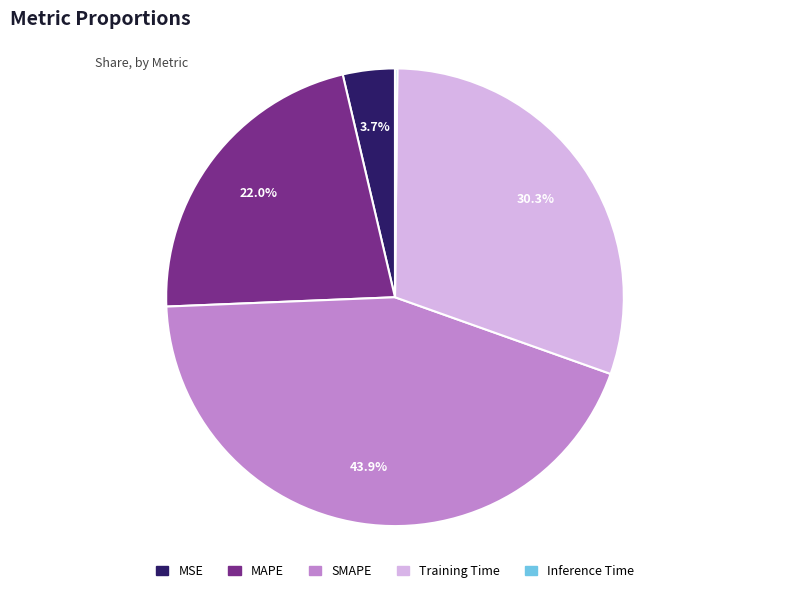

Is it true that SMAPE is 54% of the pie?

False